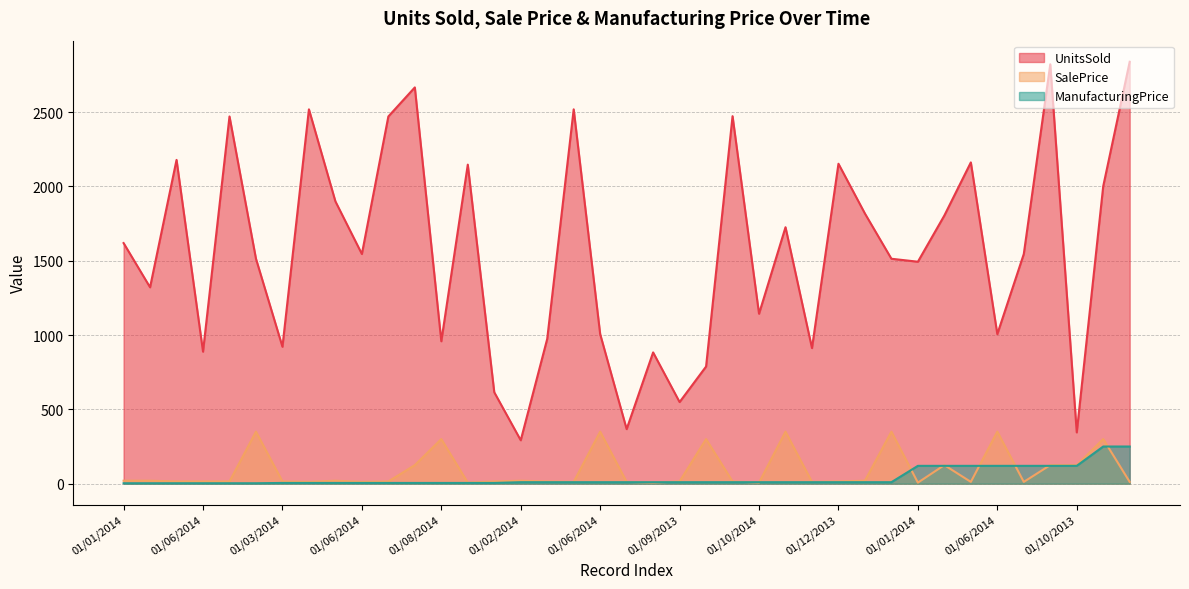

The ManufacturingPrice series shows 4.4 at 01/02/2014. True or false?

False